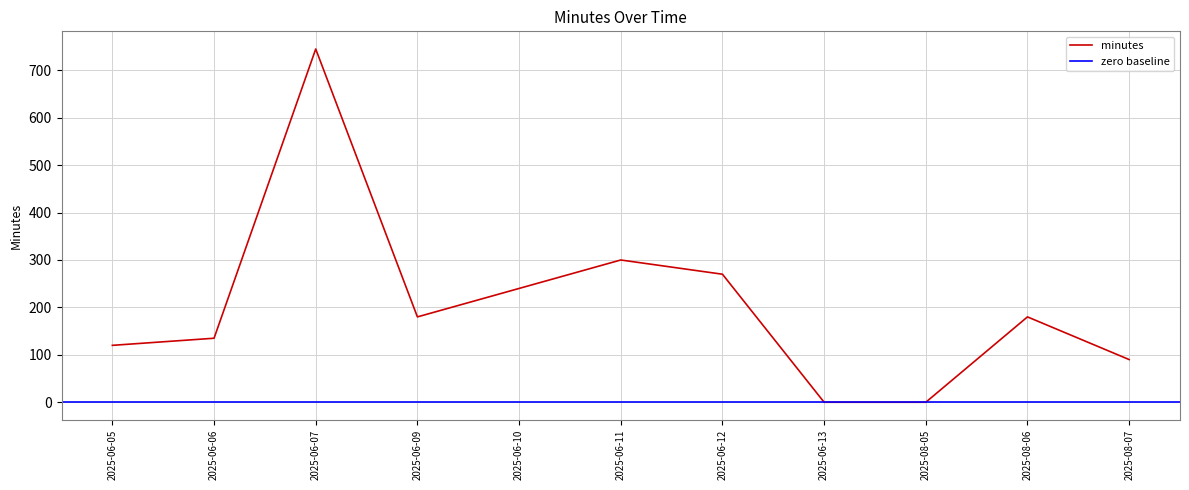

What is the sum of all values?

2260